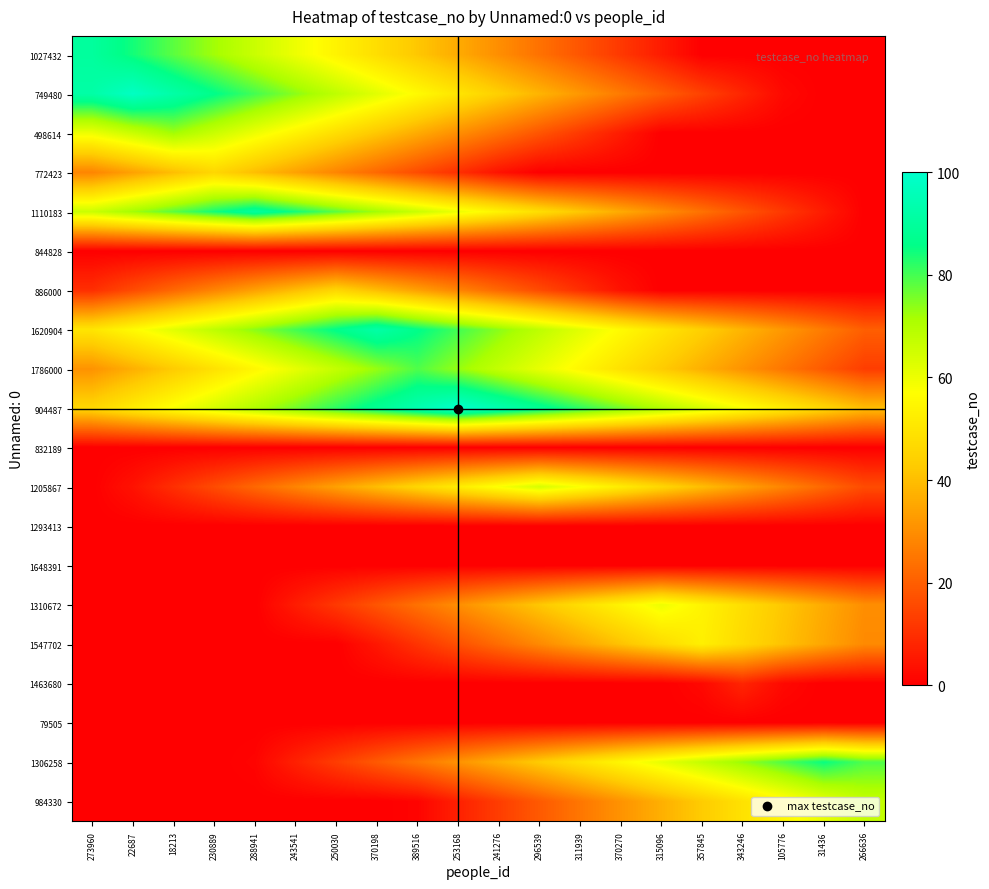

Which series has the largest total across all categories?

904487